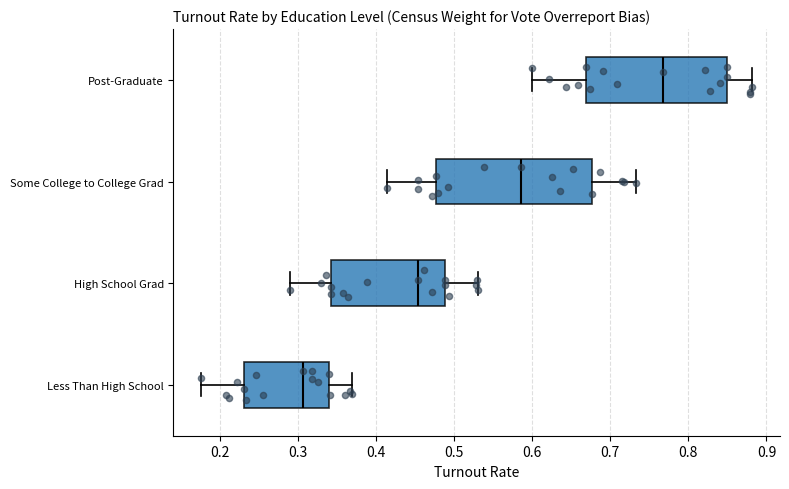

Which box has the furthest to the right median line?

Post-Graduate